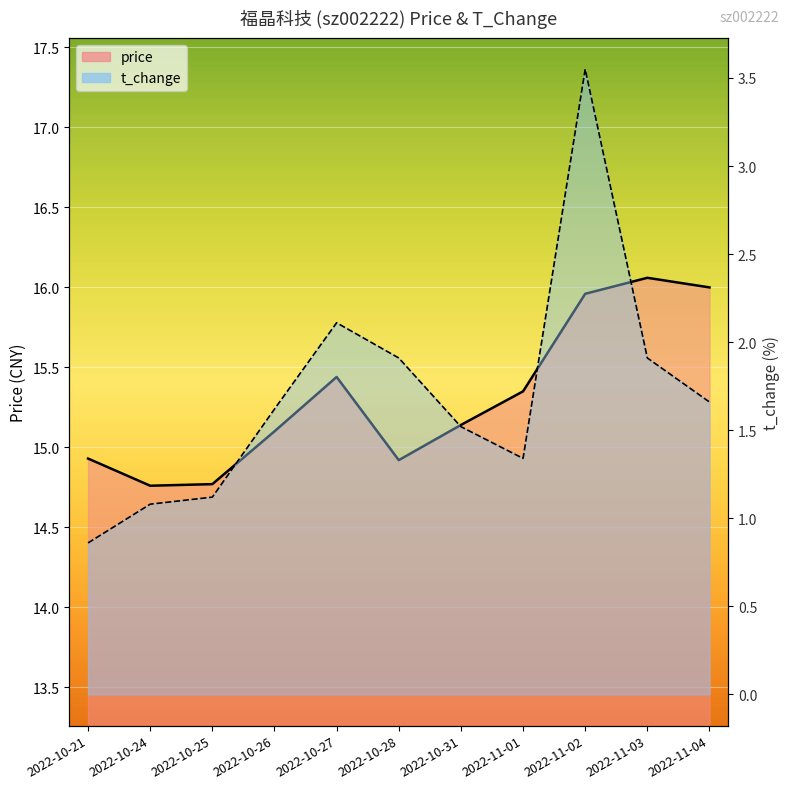

Where is the first local maximum for t_change?

2022-10-27